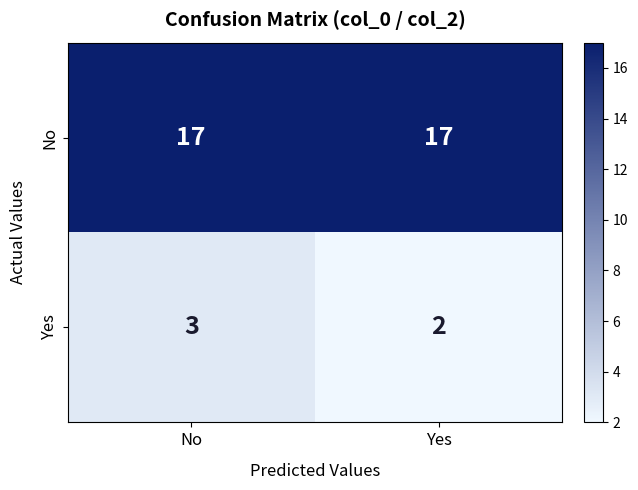

What is the total value across all series at No?

20